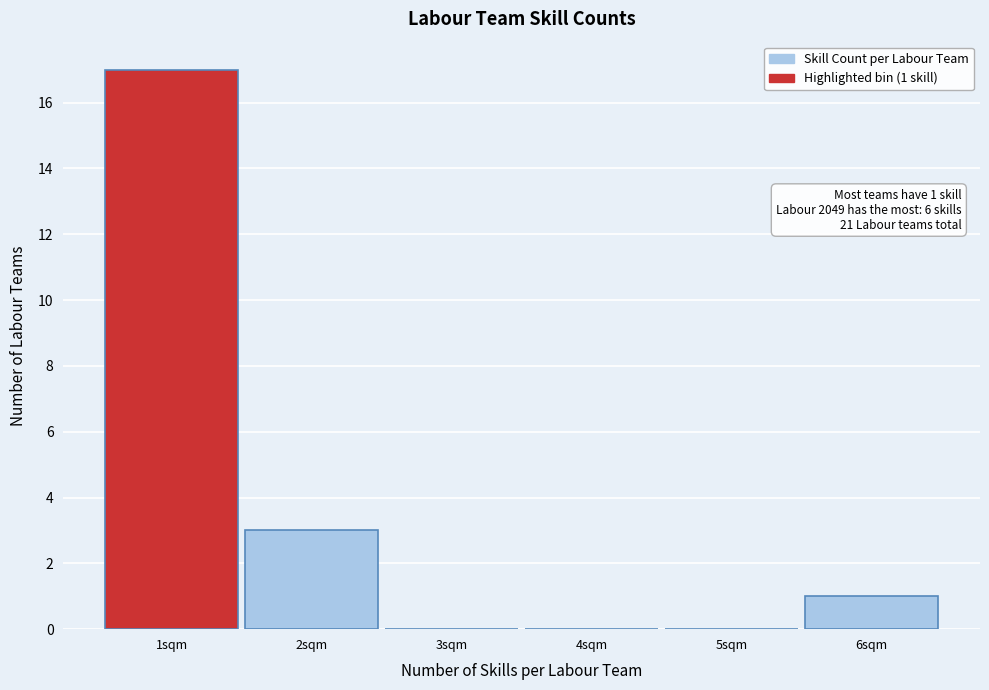

Over which range of the x-axis is the bar tallest?

0.5 to 1.5